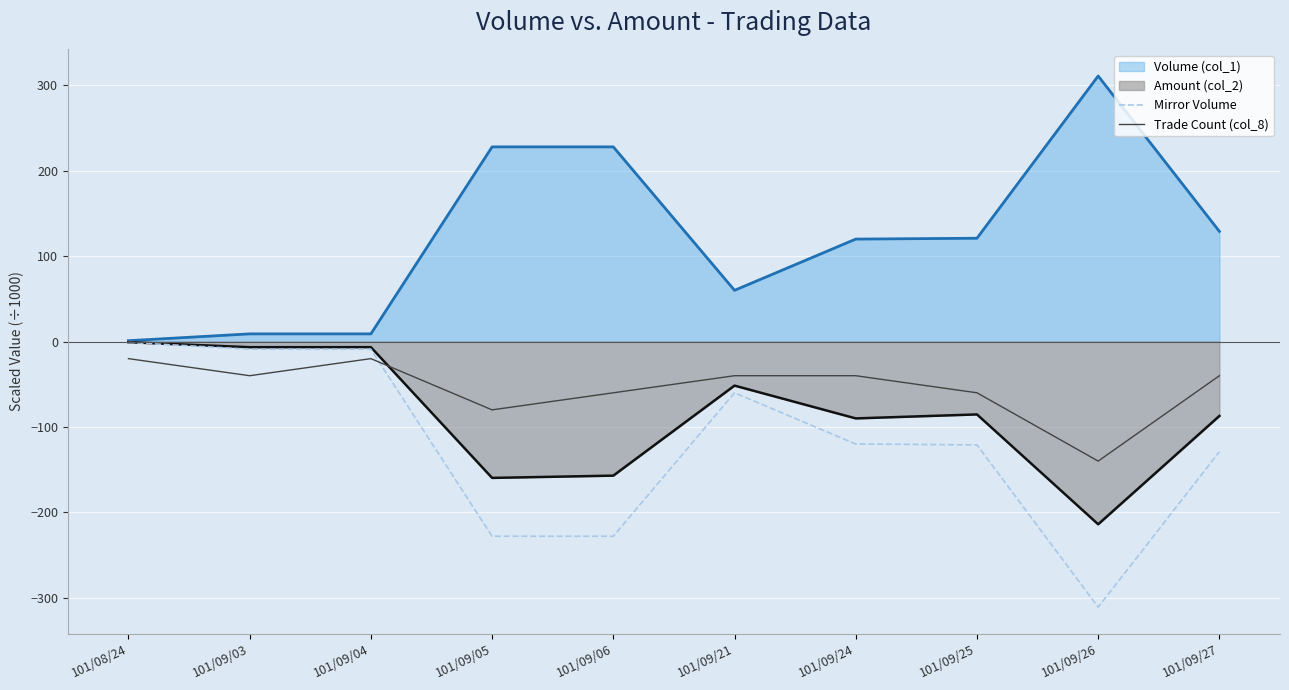

How many interior local valleys does the Mirror Volume series have?

1